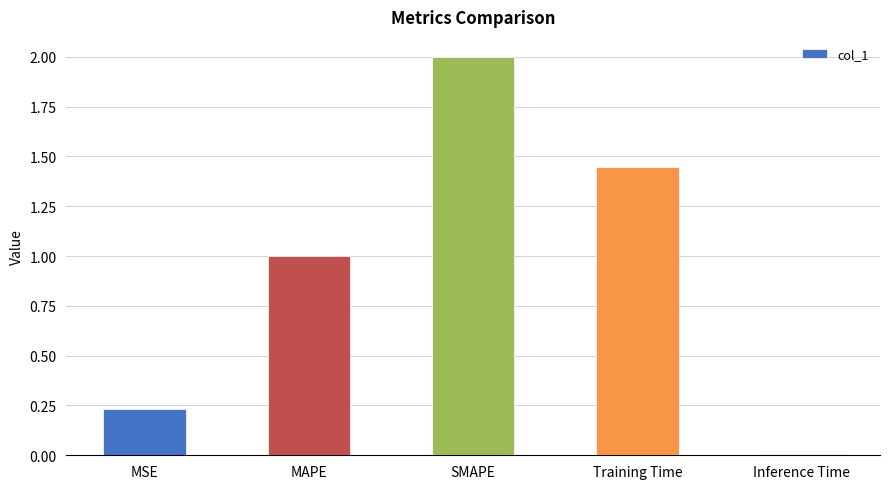

At which category does the chart reach its minimum across all series?

Inference Time